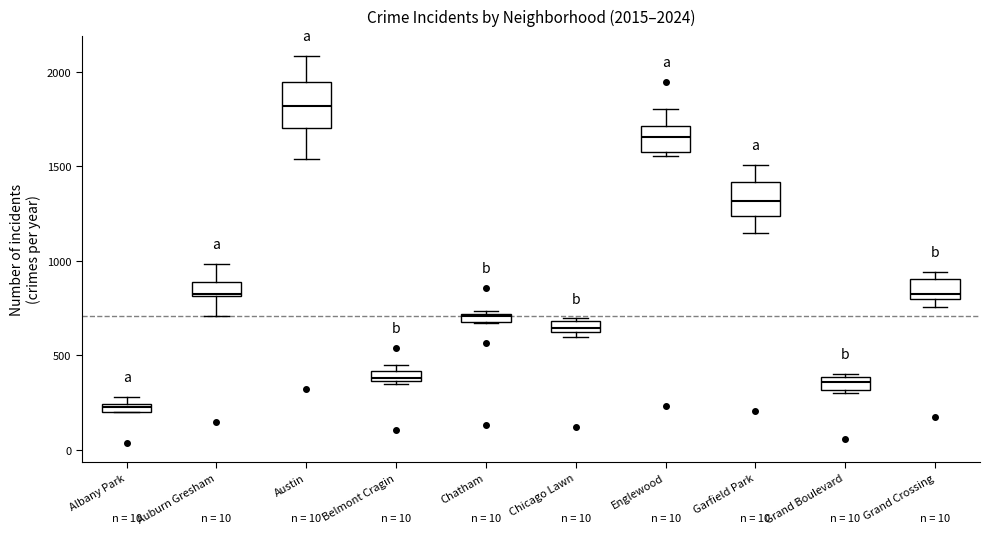

Which box is the tallest, from its lower edge to its upper edge?

Austin